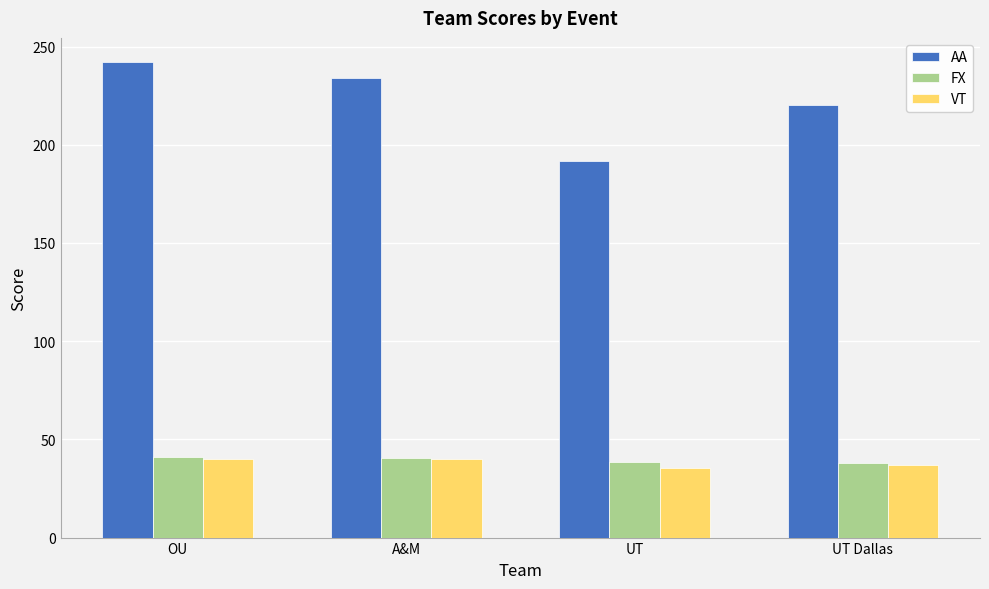

What is the sum of all AA values?

888.7